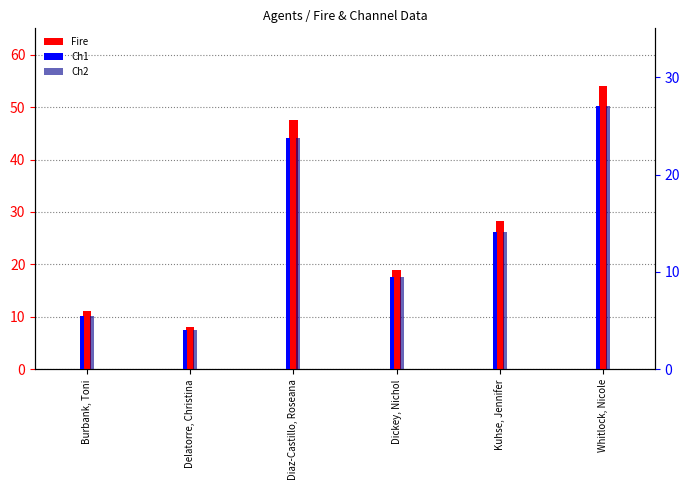

Count the number of categories in the chart.

6